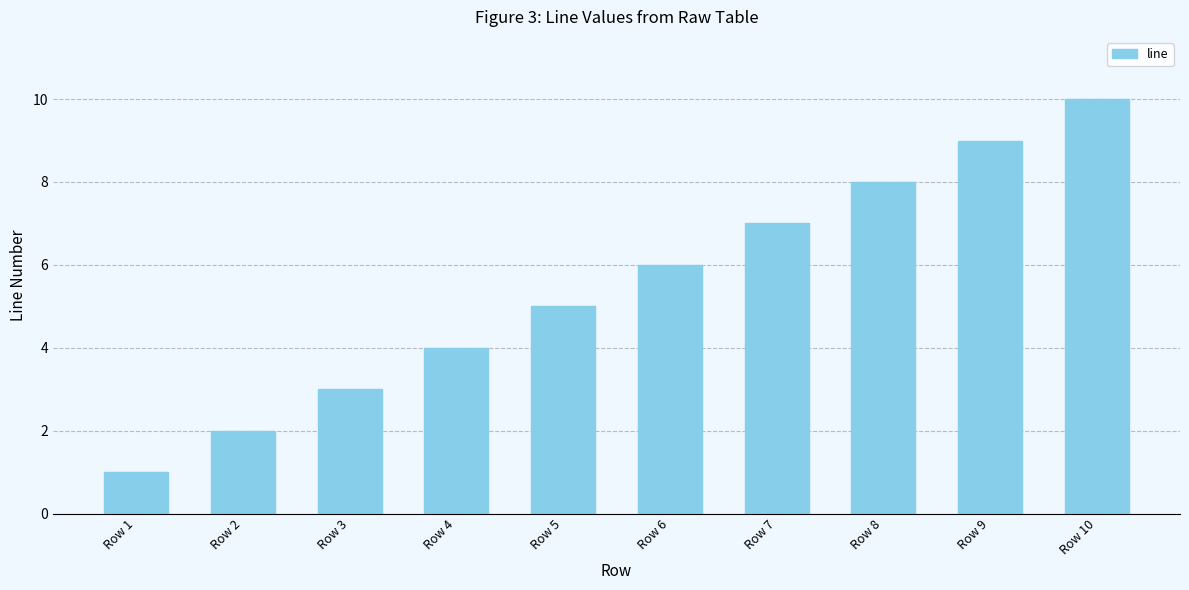

Are the bars horizontal?

No